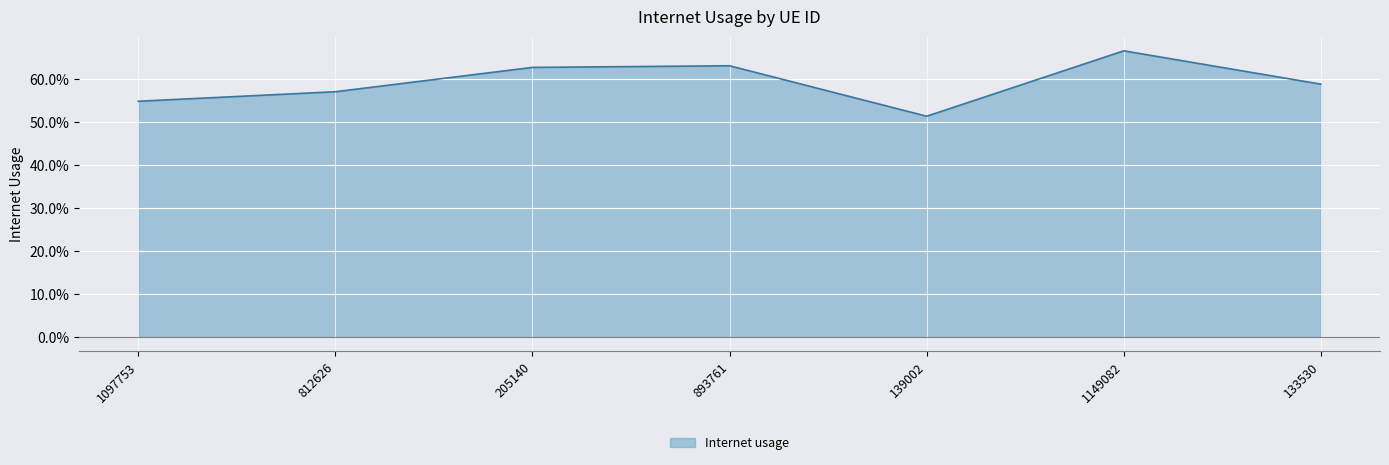

Between 1149082 and 133530, which is larger?

1149082